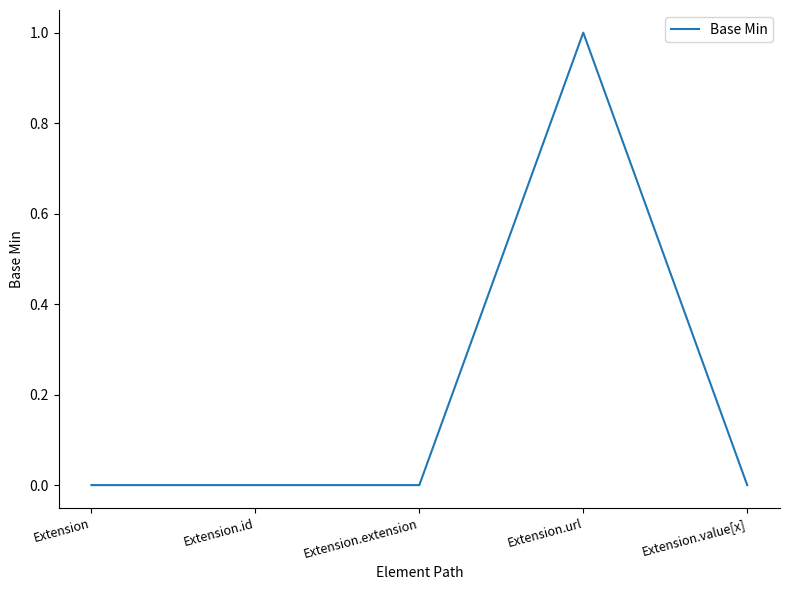

What position from the right is Extension.value[x]?

1